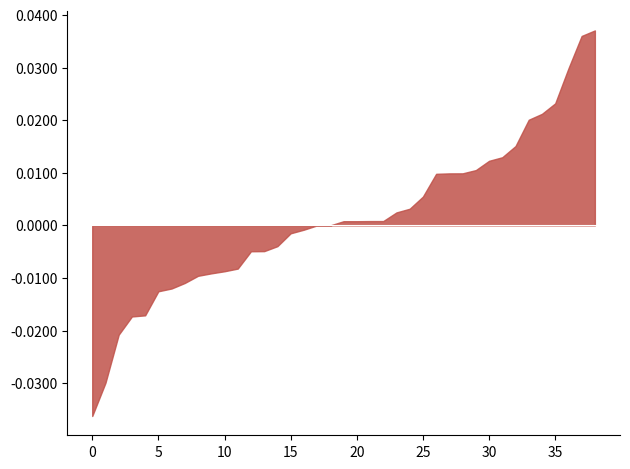

Is it true that the value at 2019-10-08 is 18.7?

False